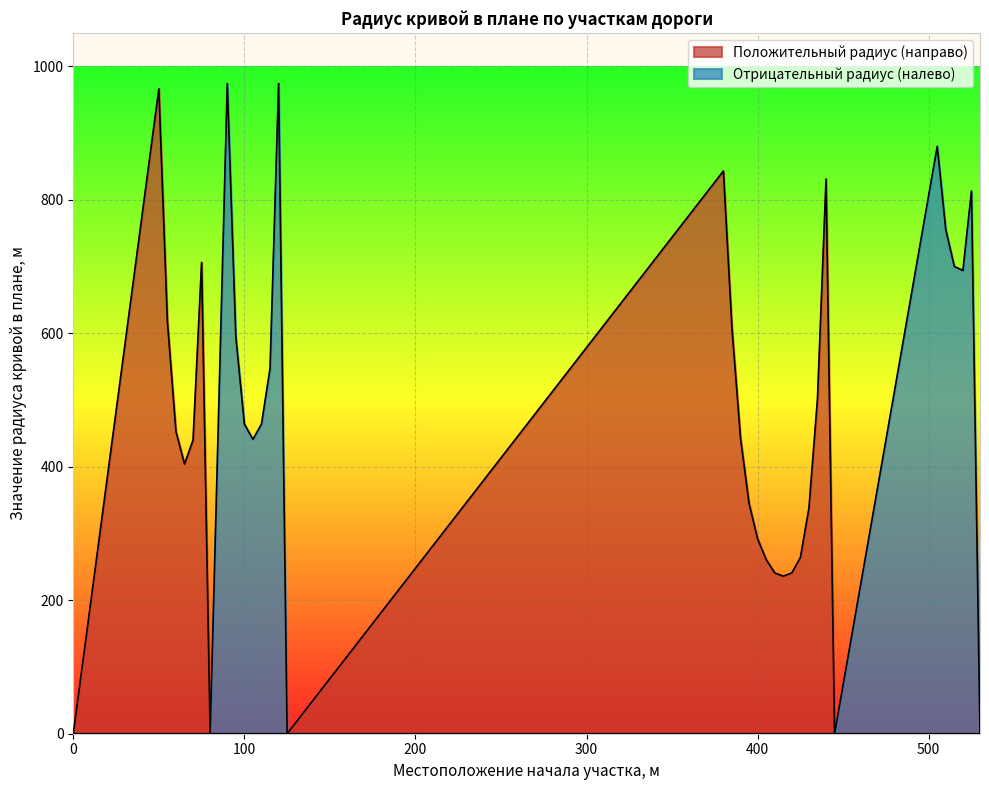

How many data points does each series have?

36